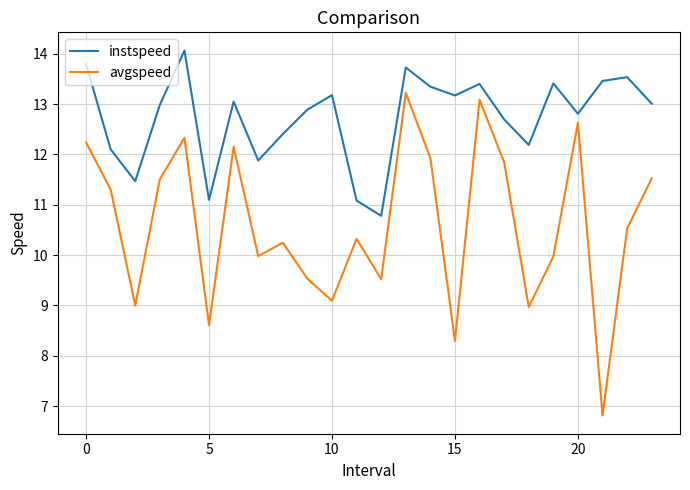

Which series has the largest range (max minus min)?

avgspeed